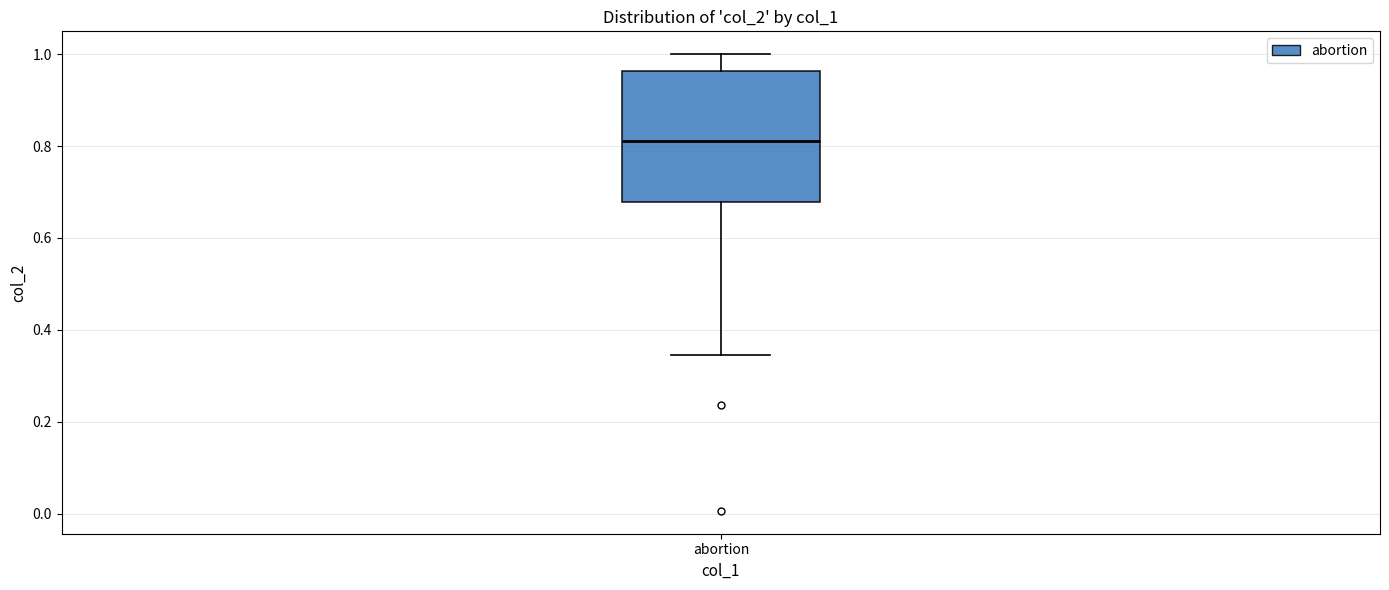

Read this box plot against the y-axis: the position of the median line, the range covered by the box, and the ends of both whiskers. The values are not printed on the chart, so give them approximately, as read against the axis.

median 0.82, box 0.68 to 0.96, whiskers 0.34 to 1.00